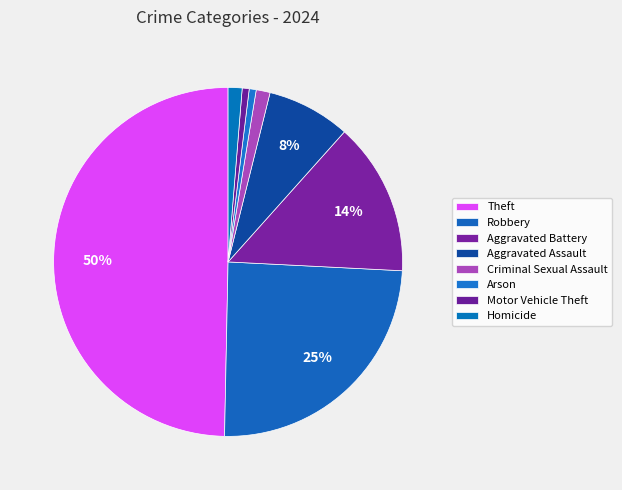

How many slices are in this pie chart?

8